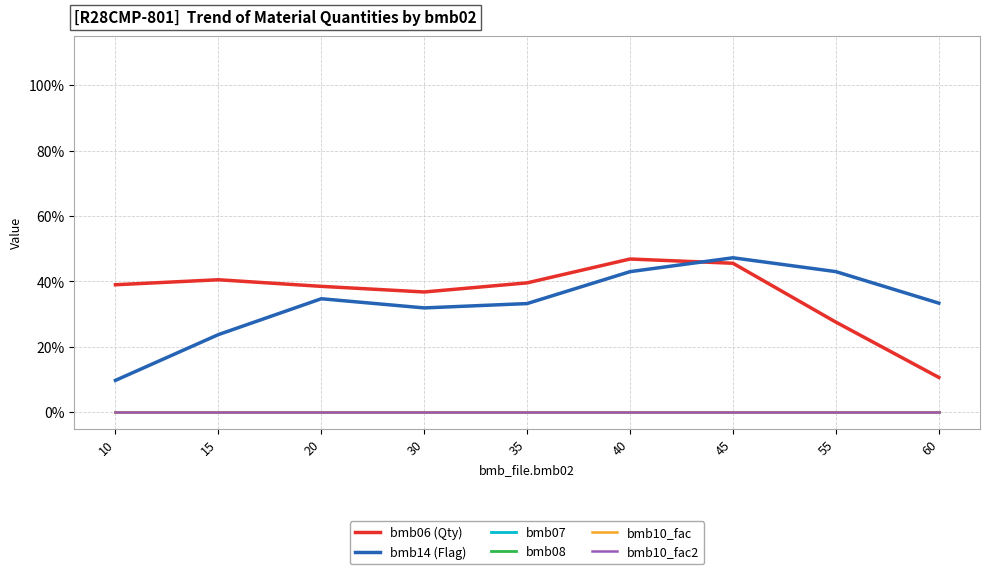

Where is bmb10_fac nearest to the value 0?

10